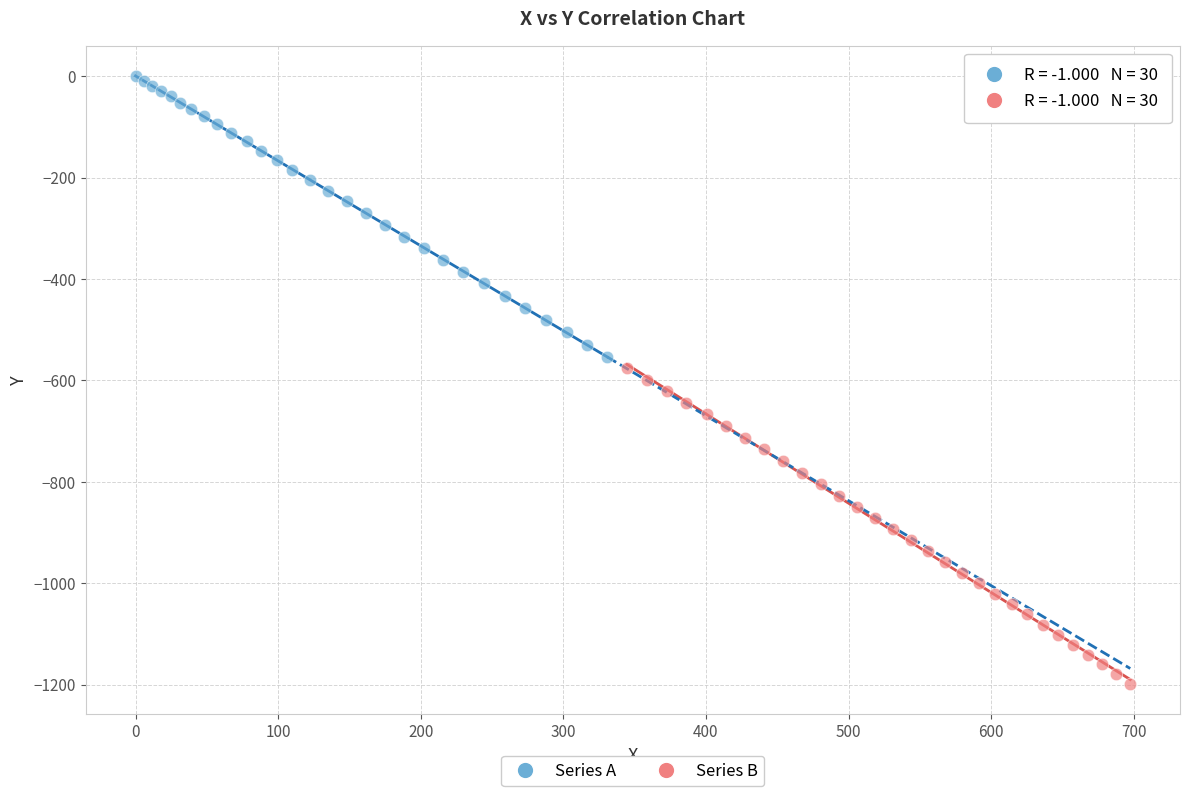

Which series reaches the maximum Y coordinate?

Series A